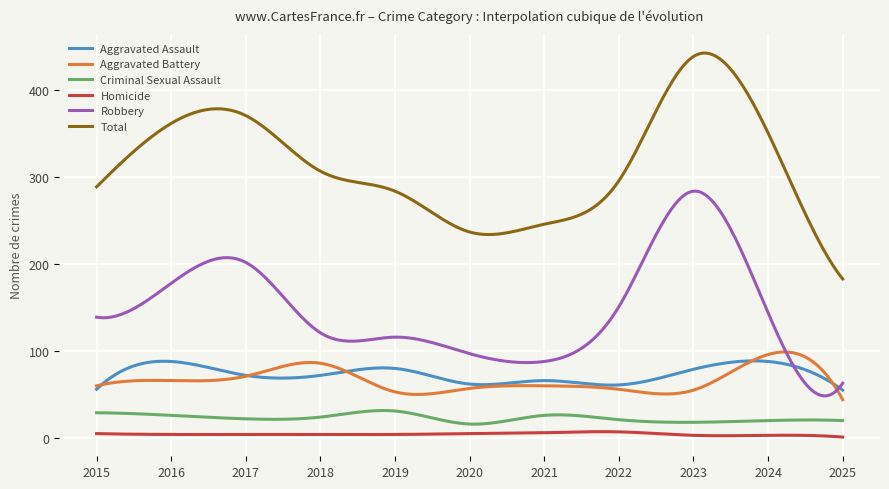

True or false: Homicide and Criminal Sexual Assault intersect in this chart.

False